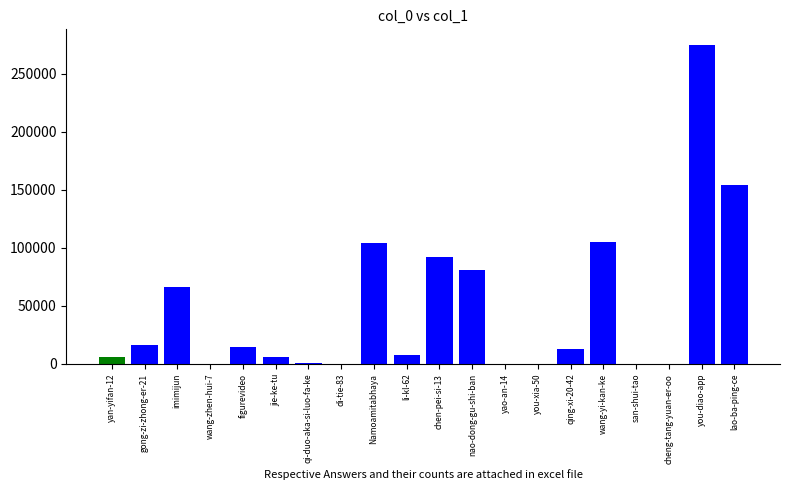

What is the sum of the values at Namoamitabhaya and lao-ba-ping-ce?

258656